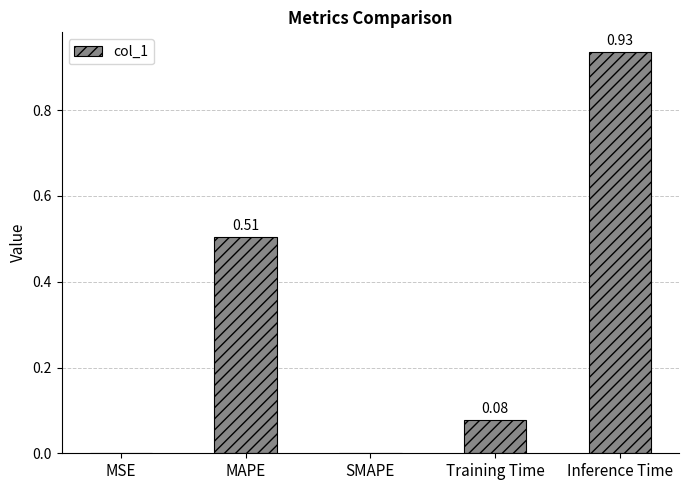

Which category has the highest value across all series?

Inference Time